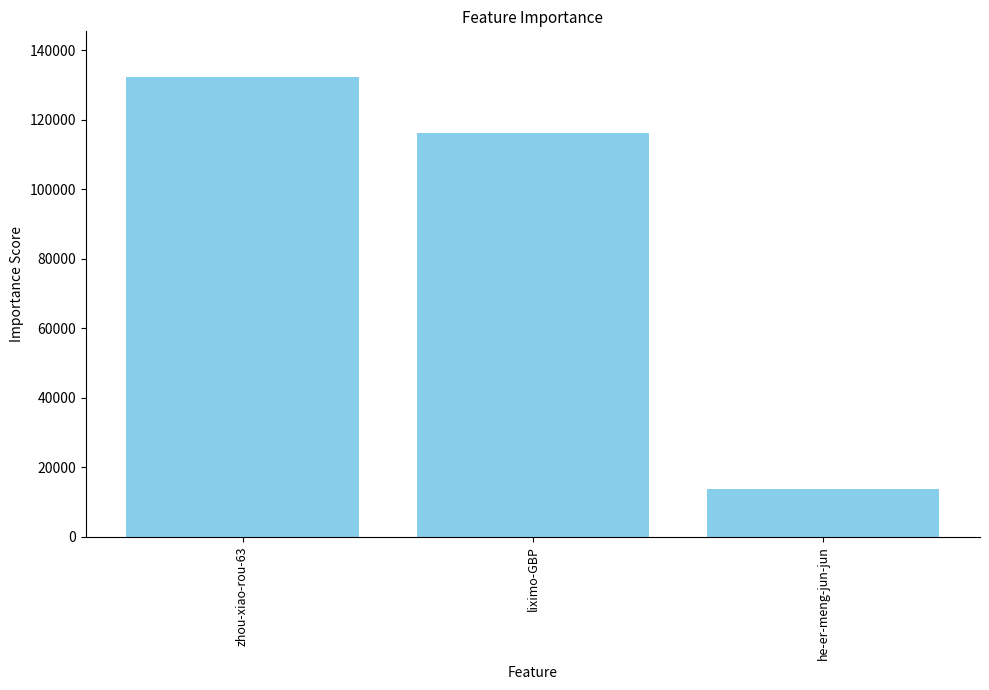

Read the value at liximo-GBP.

116251